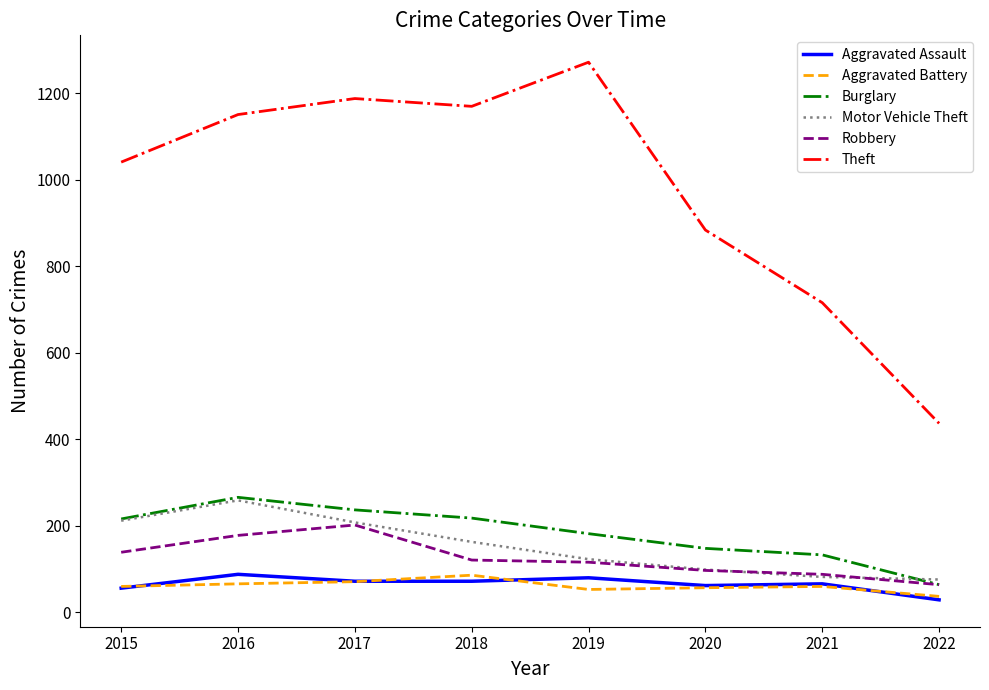

What is the spread (max minus min) of values at 2018?

1098